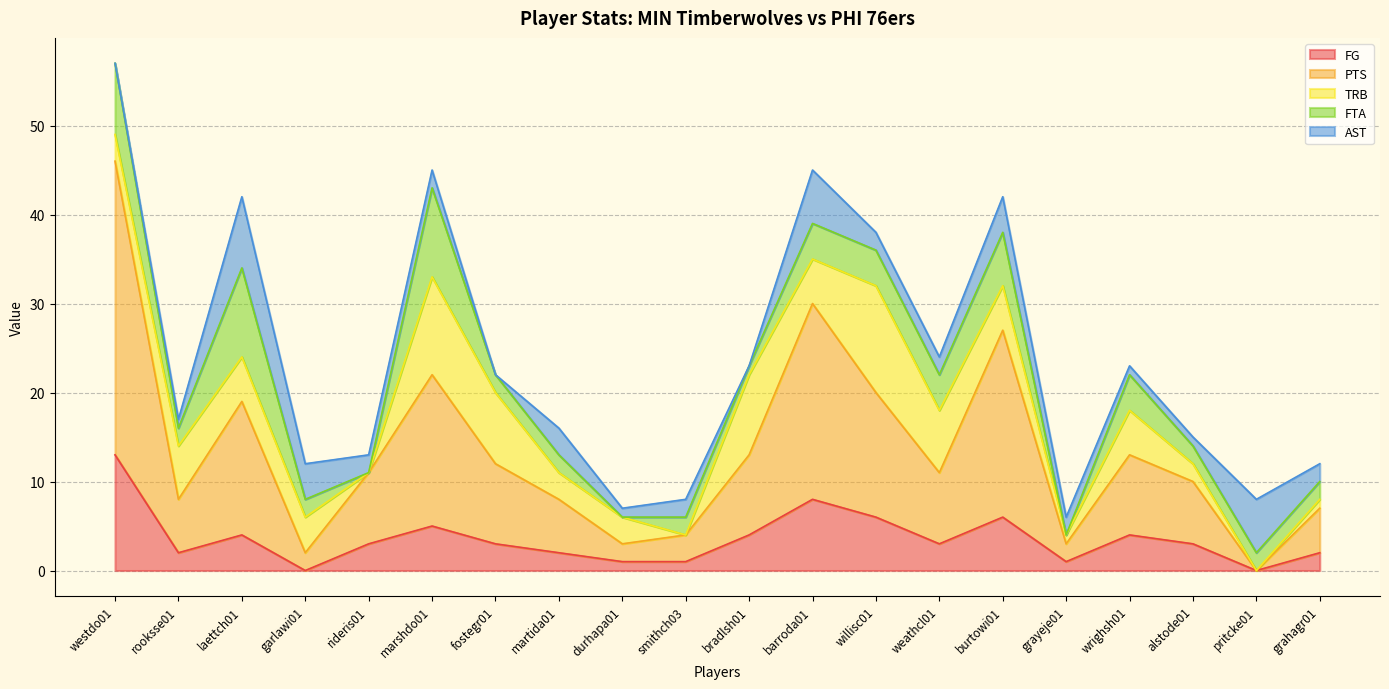

The value of TRB at barroda01 is 9. True or false?

False